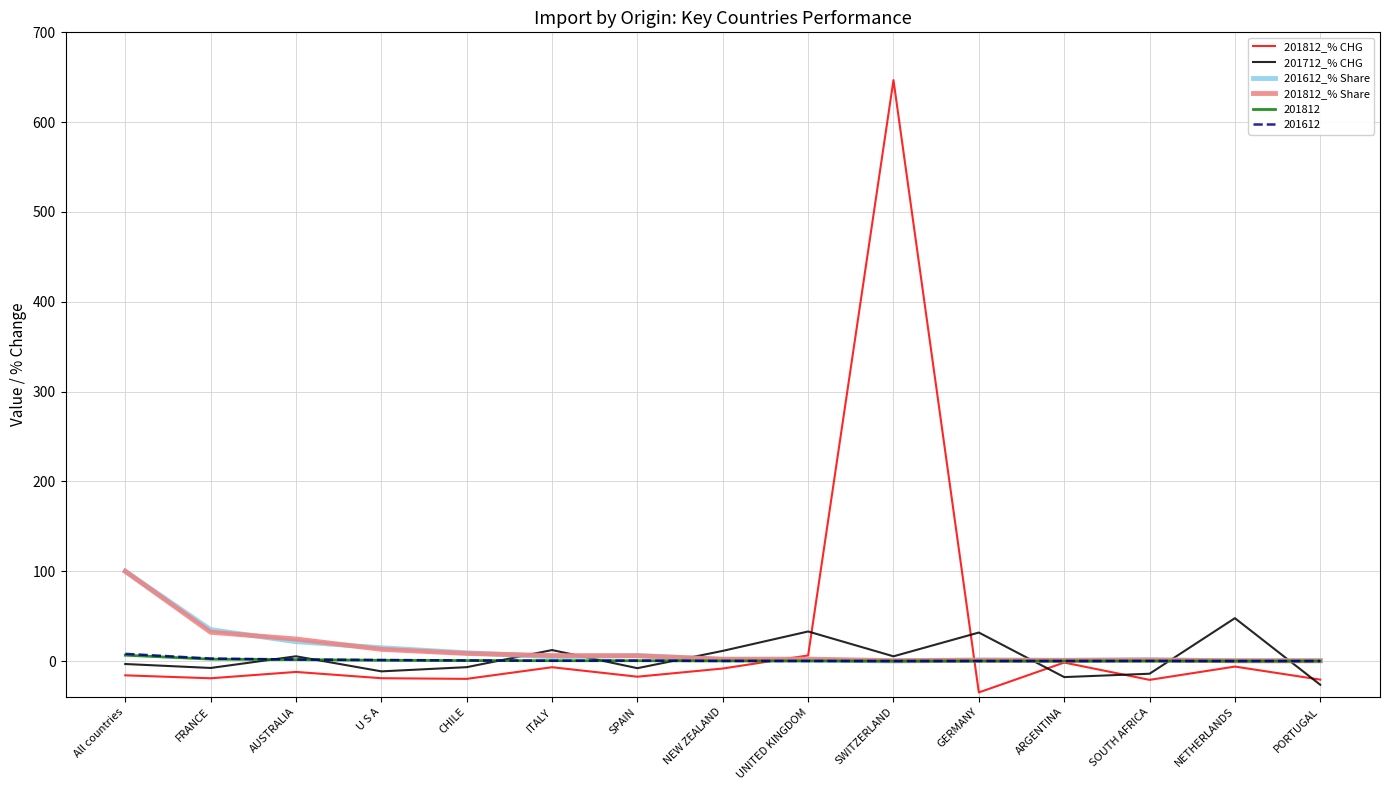

The 201812_% Share series shows 6.2 at ITALY. True or false?

True